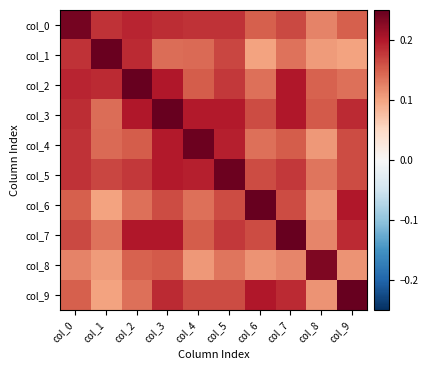

At how many categories does at least one series exceed 0?

10